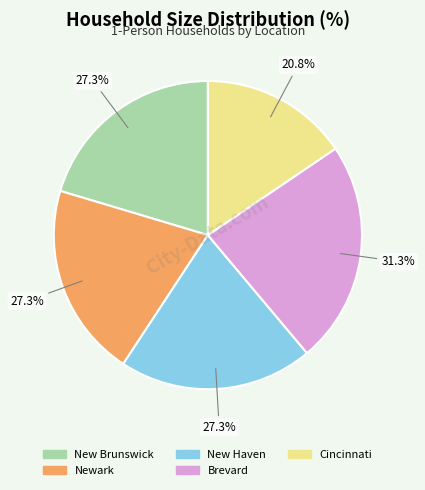

Is it true that New Haven is 10% of the pie?

False